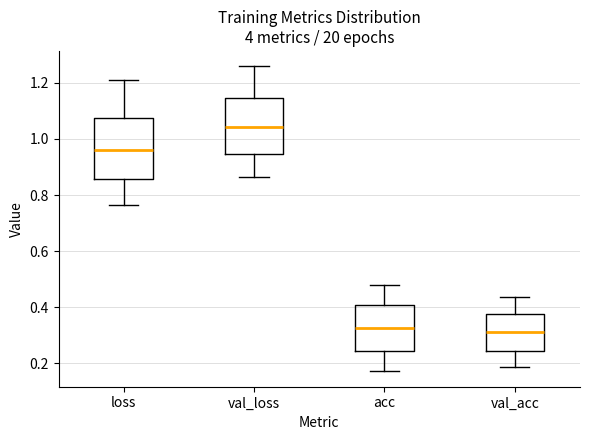

Comparing the boxes themselves (not the whiskers), which one is the tallest?

loss